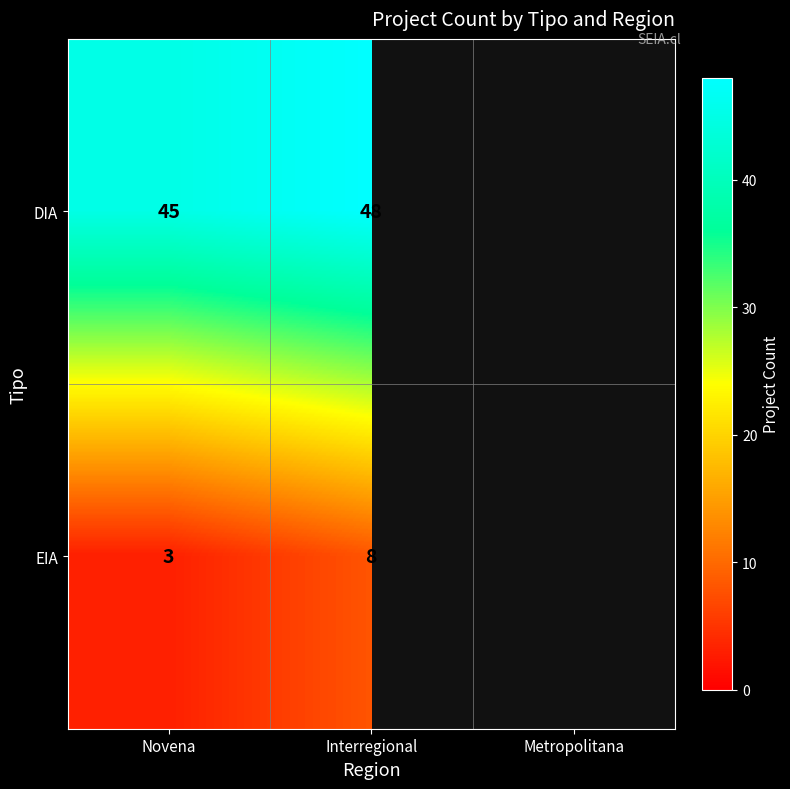

Is the value of EIA at Interregional greater than the value of DIA at Novena?

No